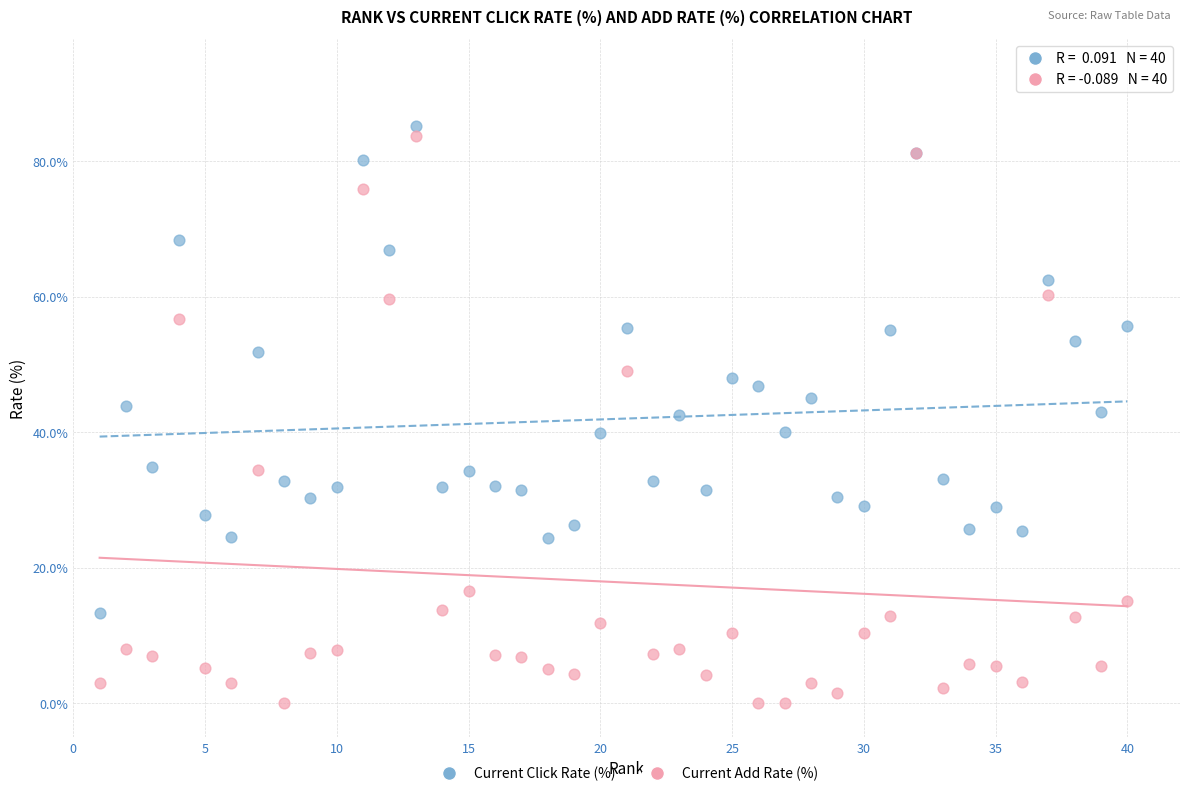

What is the X range (max minus min) for the scatter plot?

39.0